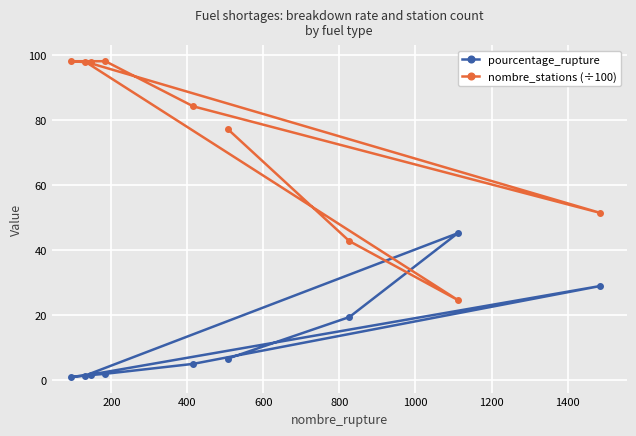

Which series has the largest total across all categories?

nombre_stations (÷100)